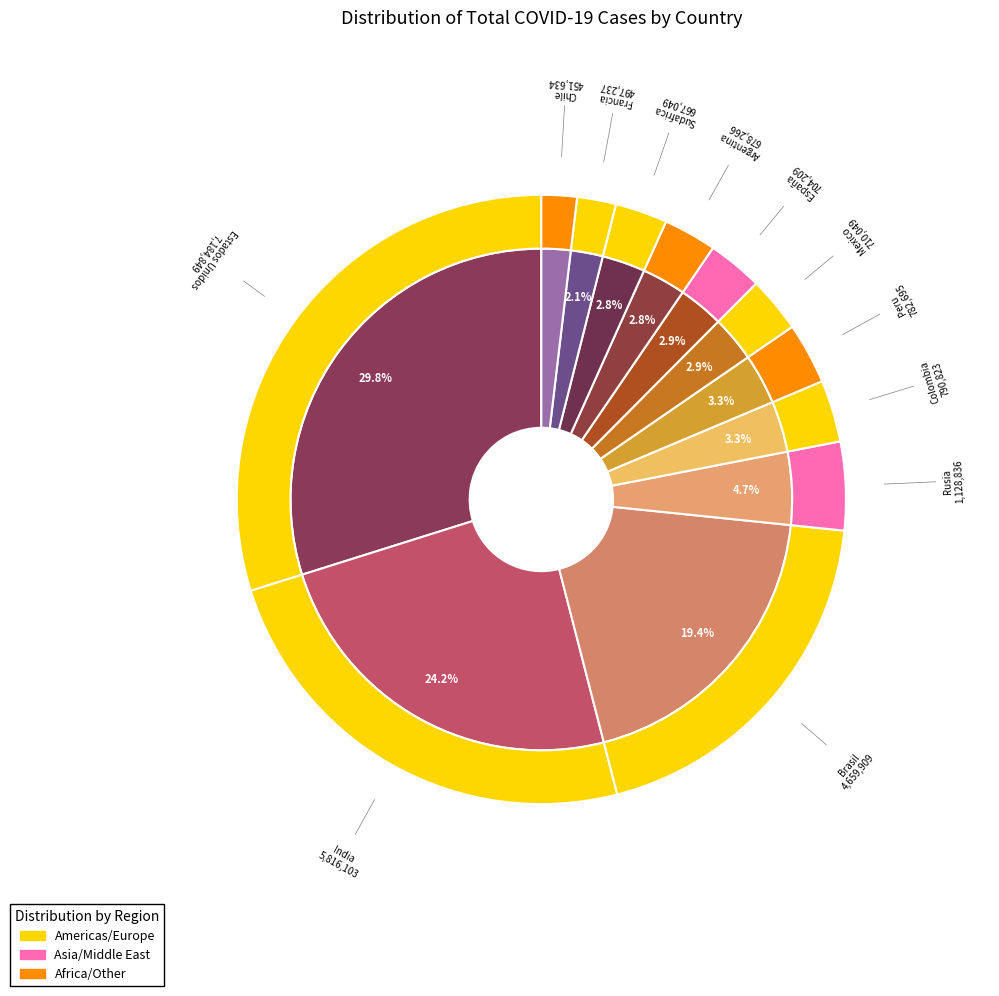

Do Francia and Colombia together represent more than half of the pie?

No